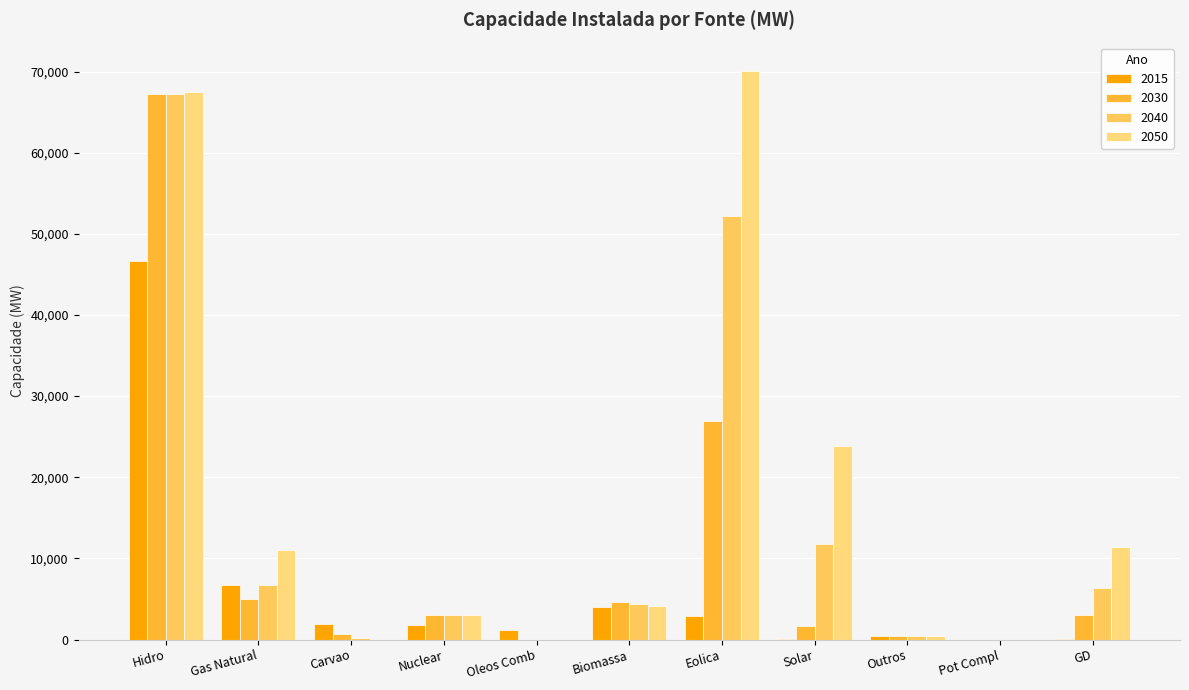

At which label does 2040 reach its minimum?

Oleos Comb